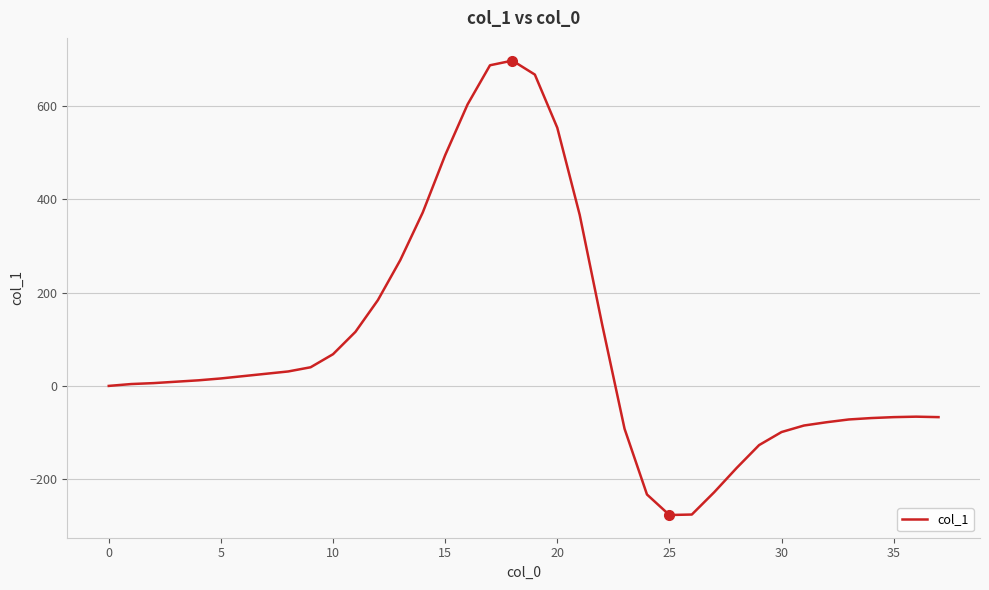

What is the smallest value displayed?

-277